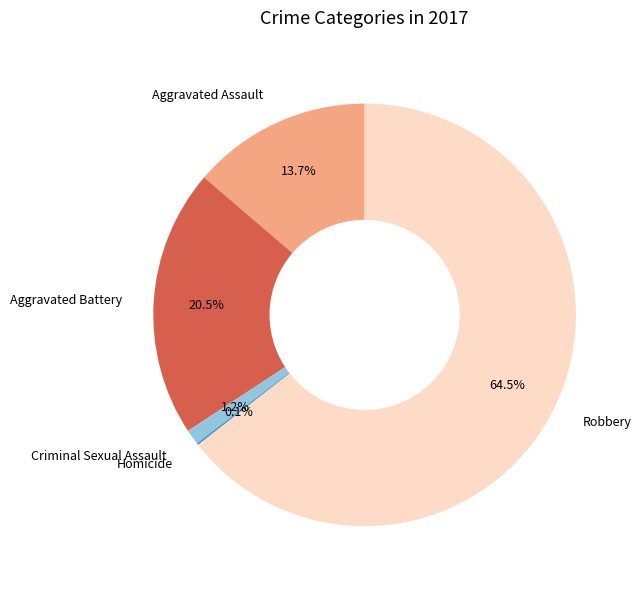

Is there a majority slice in this chart?

Yes